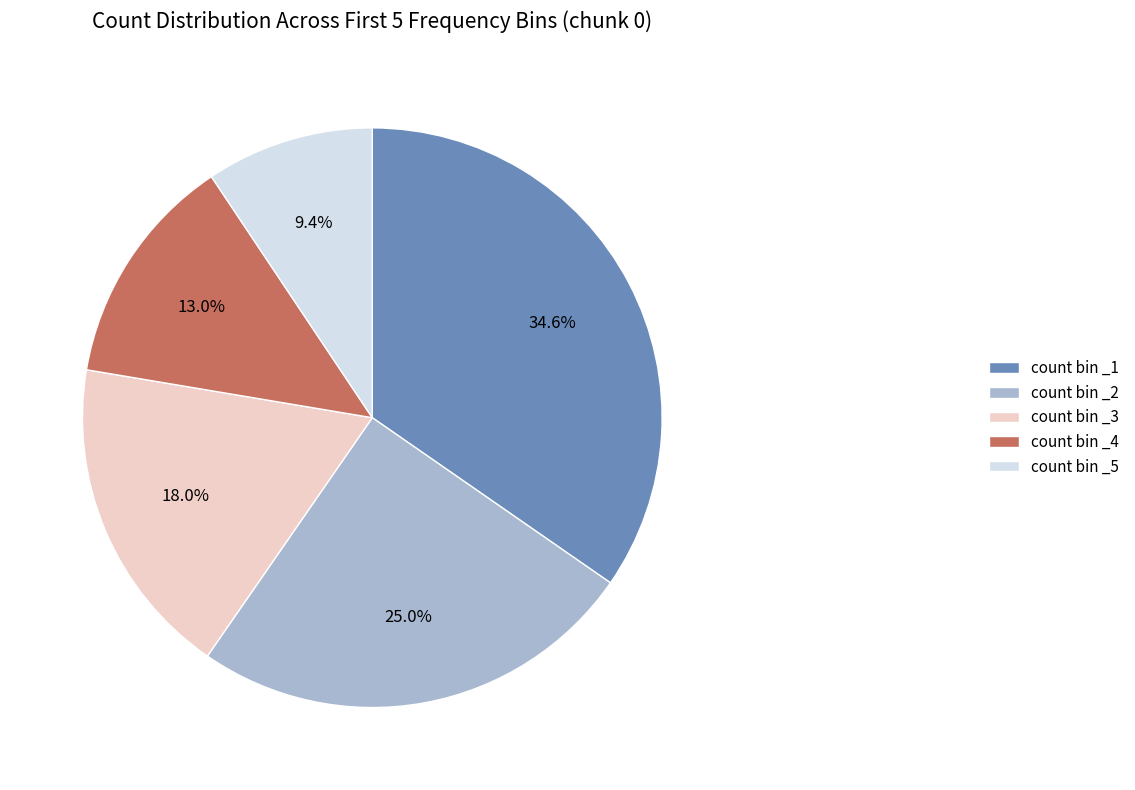

Which slice is the largest?

count bin _1